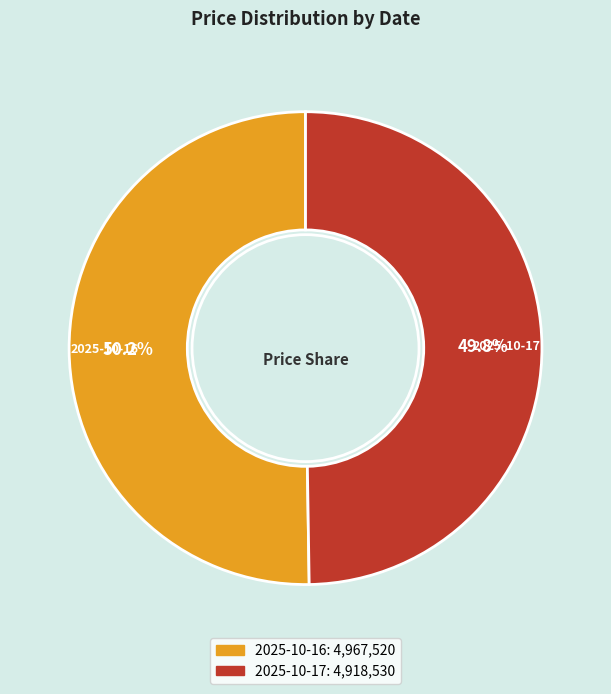

Combined, do 2025-10-16 and 2025-10-17 account for over 50%?

Yes